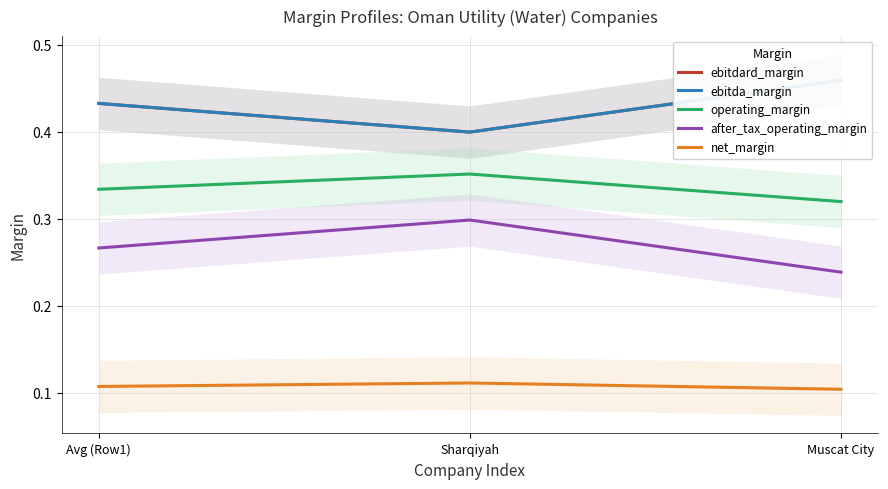

List the series in order of their peak value, highest first.

ebitdard_margin, ebitda_margin, operating_margin, after_tax_operating_margin, net_margin